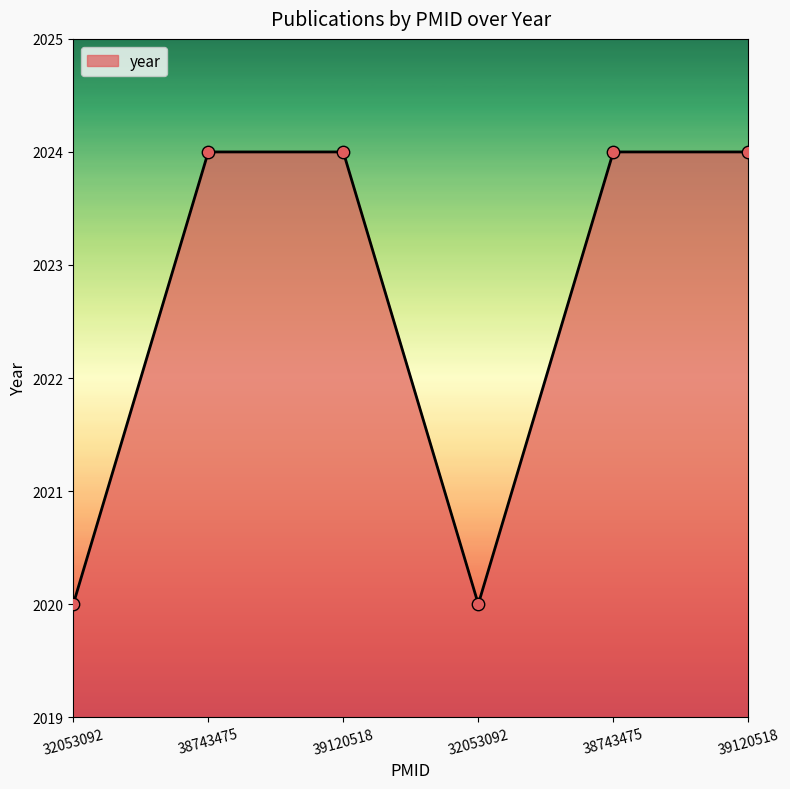

What is the ratio of the value at 38743475 to the value at 32053092?

1.0